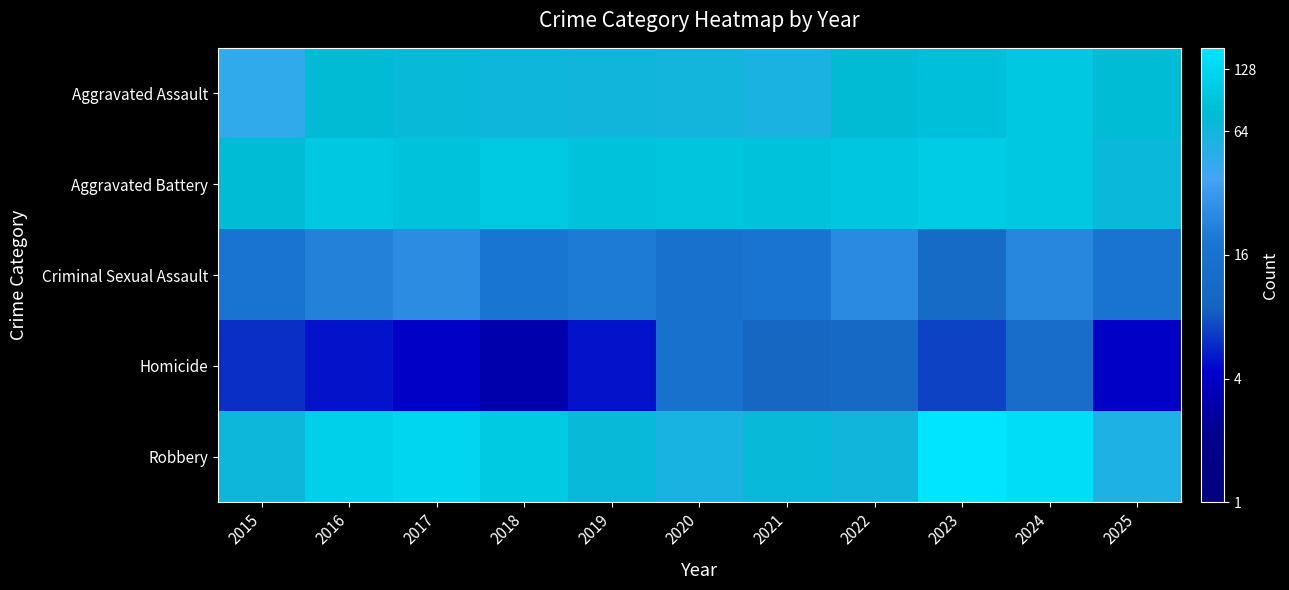

What is the spread (max minus min) of values at 2016?

108